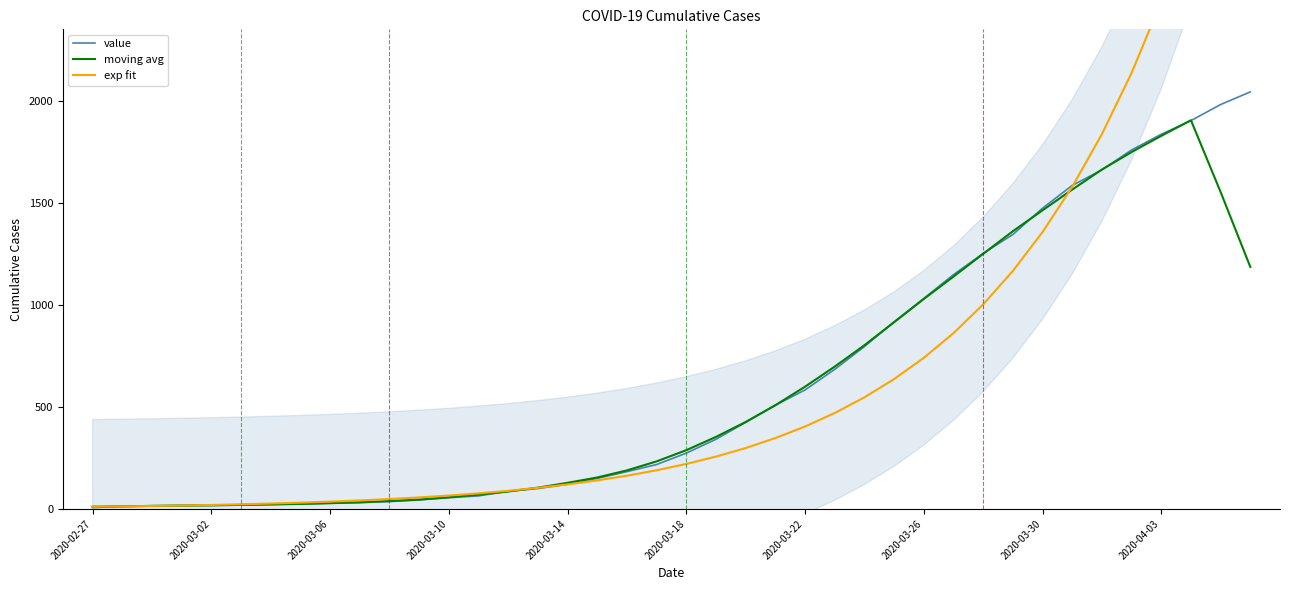

List the series in order of their overall mean, highest first.

exp fit, value, moving avg